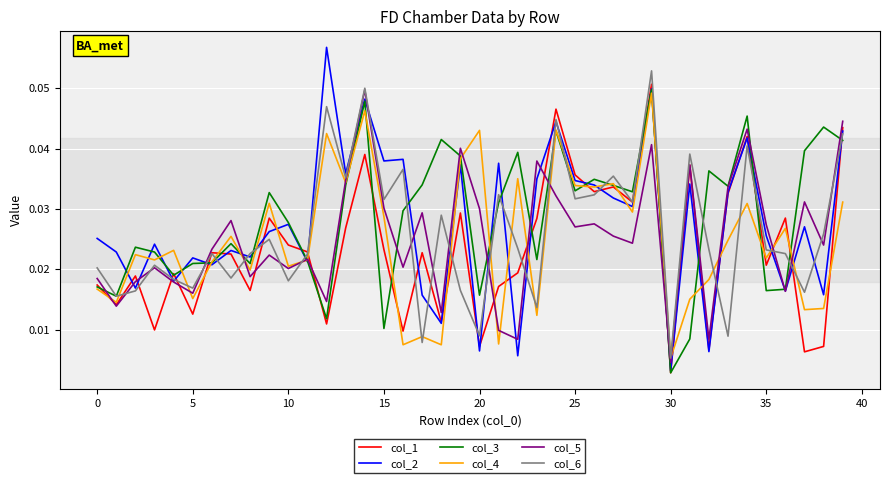

What are all the series names shown in the legend?

col_1, col_2, col_3, col_4, col_5, col_6